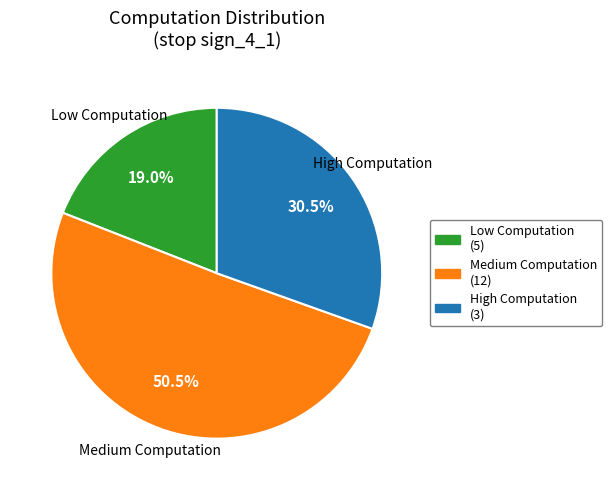

How many segments does this pie chart have?

3